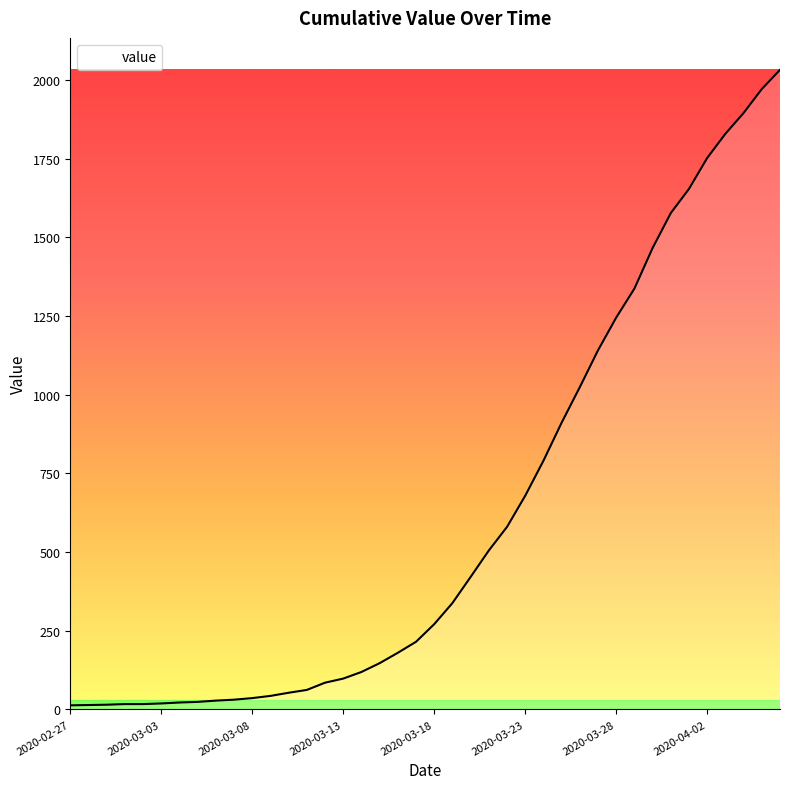

What is the difference between the maximum and minimum values?

2019